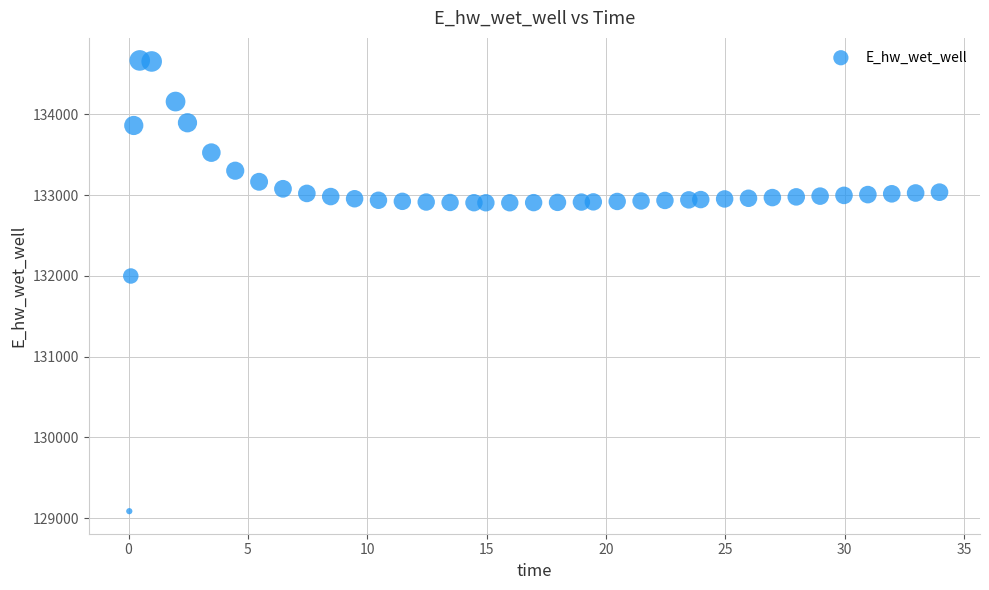

What Y value in the scatter plot is closest to 131876?

131998.0